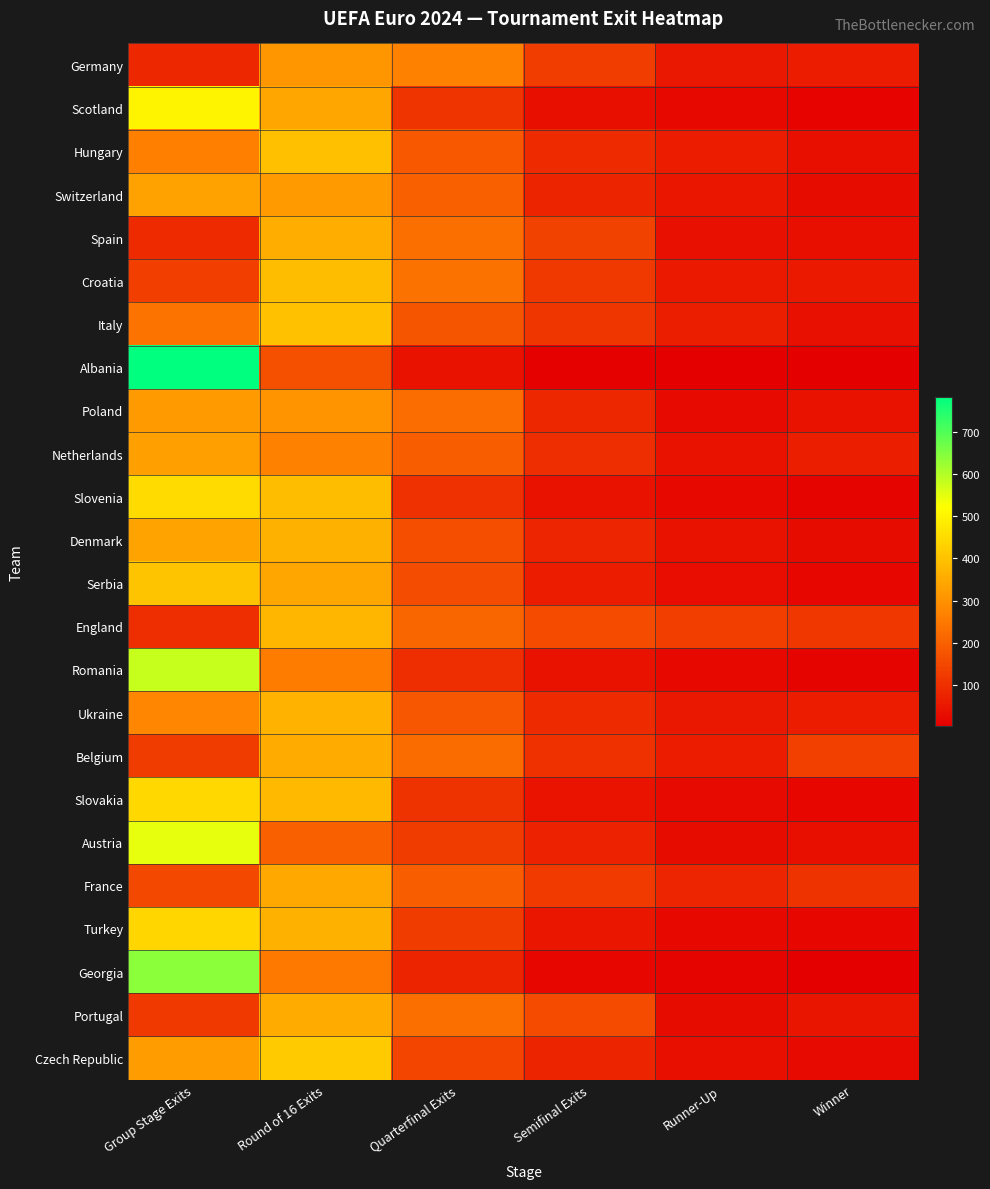

At which label does Turkey first exceed 125?

Group Stage Exits